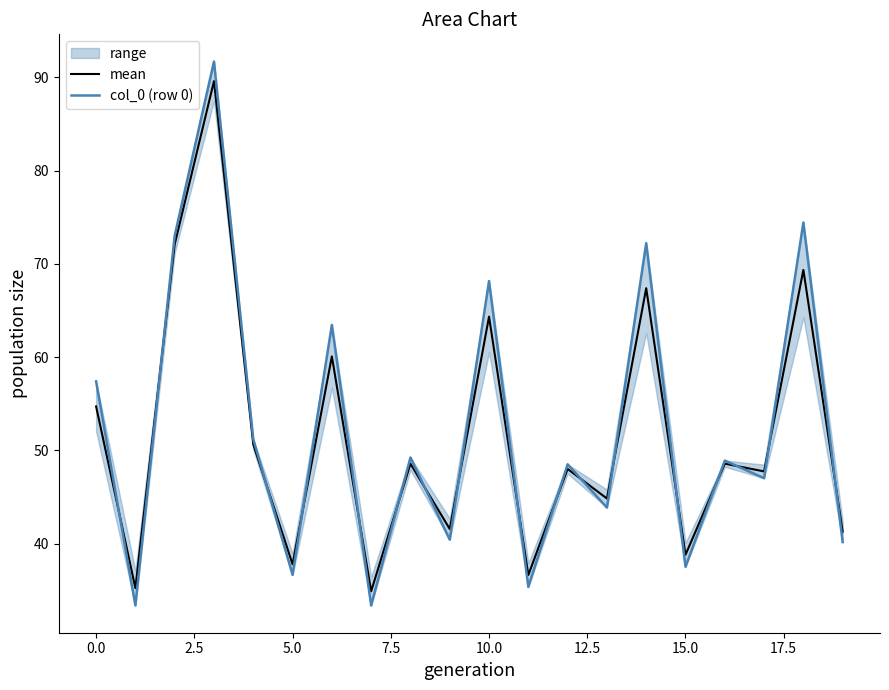

Reading left to right, what are all the values shown in this chart?

mean: 54.7	35.2	72.1	89.6	50.6	37.8	60.1	34.9	48.6	41.6	64.3	36.6	48.0	44.8	67.4	38.8	48.6	47.7	69.4	41.3
col_0 (row 0): 57.4	33.4	73.0	91.7	51.2	36.7	63.5	33.4	49.2	40.4	68.2	35.4	48.5	43.9	72.2	37.5	48.9	47.0	74.4	40.2